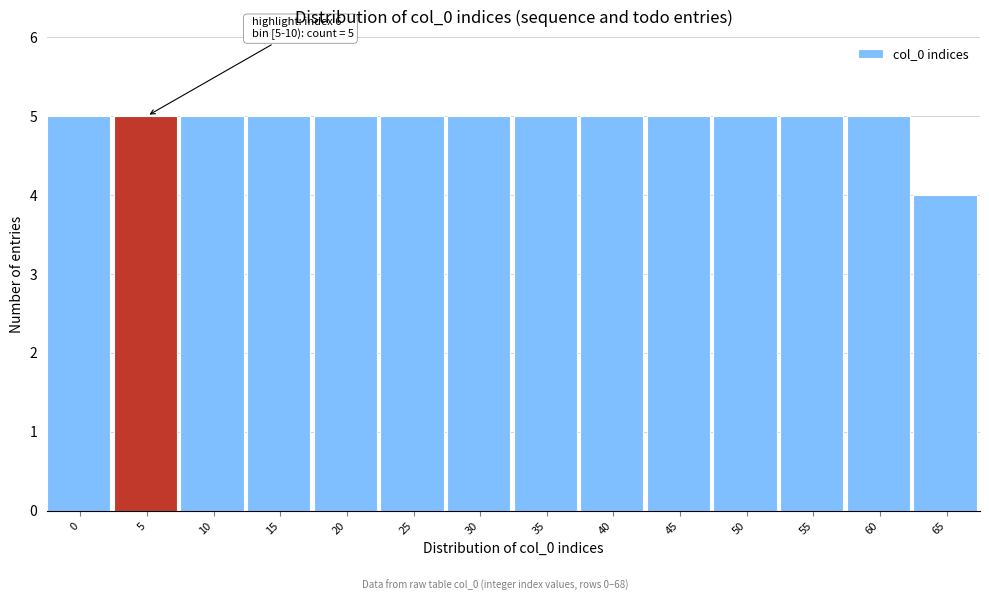

Reading left to right, transcribe all the data shown in this chart.

5	5	5	5	5	5	5	5	5	5	5	5	5	4